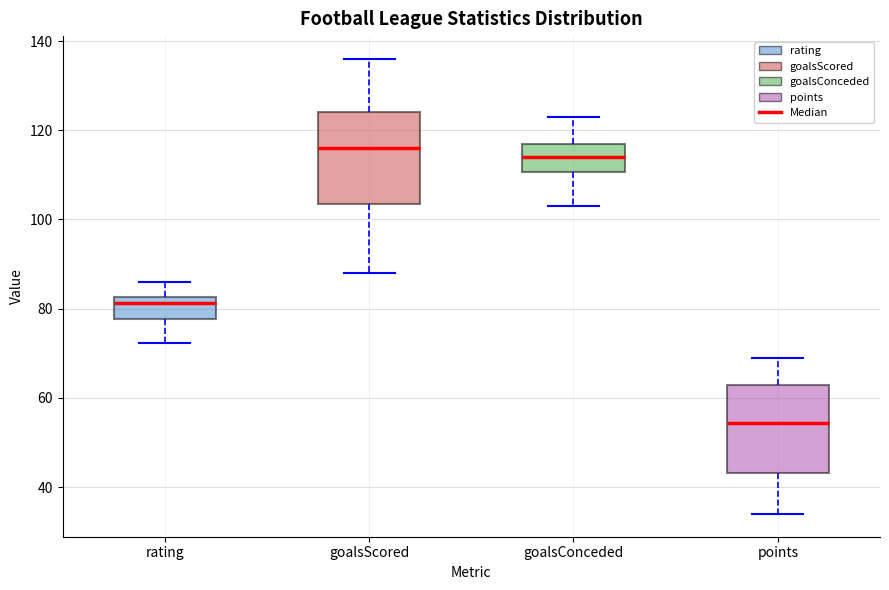

Reading left to right, read every box against the y-axis: the position of its median line, the range the box covers, and the ends of its whiskers. The values are not printed on the chart, so give them approximately, as read against the axis.

rating: median 82 (just below the box's upper edge), box 78 to 82, whiskers 72 to 86
goalsScored: median 116, box 104 to 124, whiskers 88 to 136
goalsConceded: median 114, box 110 to 118, whiskers 104 to 124
points: median 54, box 44 to 64, whiskers 34 to 70